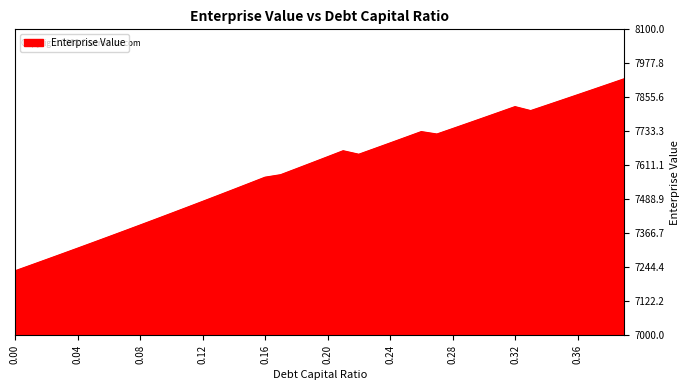

What is the minimum value shown in the chart?

7231.8